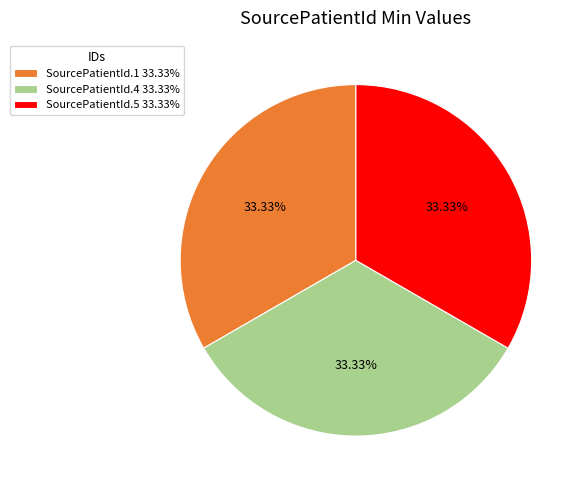

Combined, do SourcePatientId.1 33.33% and SourcePatientId.5 33.33% account for over 50%?

Yes